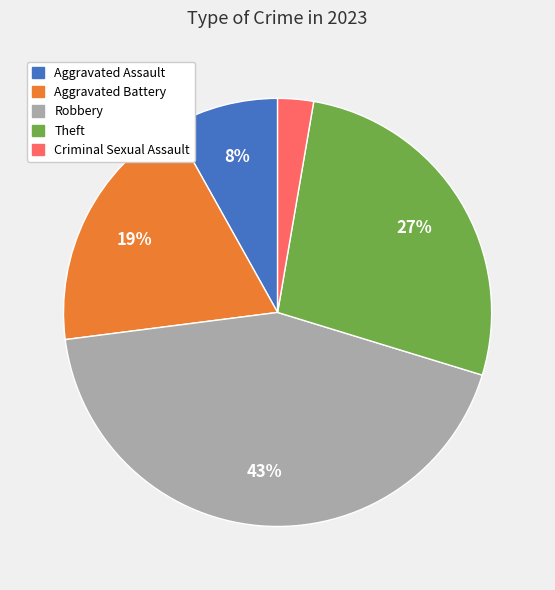

To the nearest percent, what is the average slice percentage?

20%